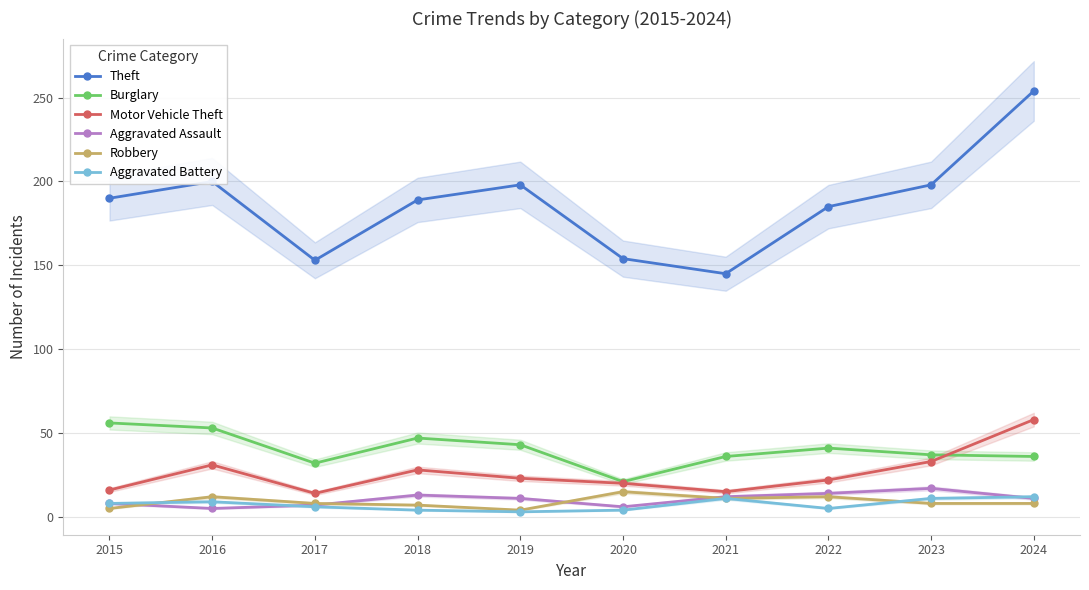

What is the difference between the second highest and minimum values in the Aggravated Assault series?

9